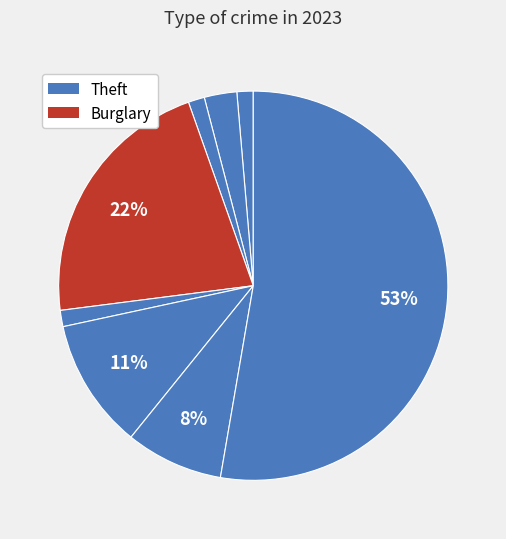

How many slices are in this pie chart?

8